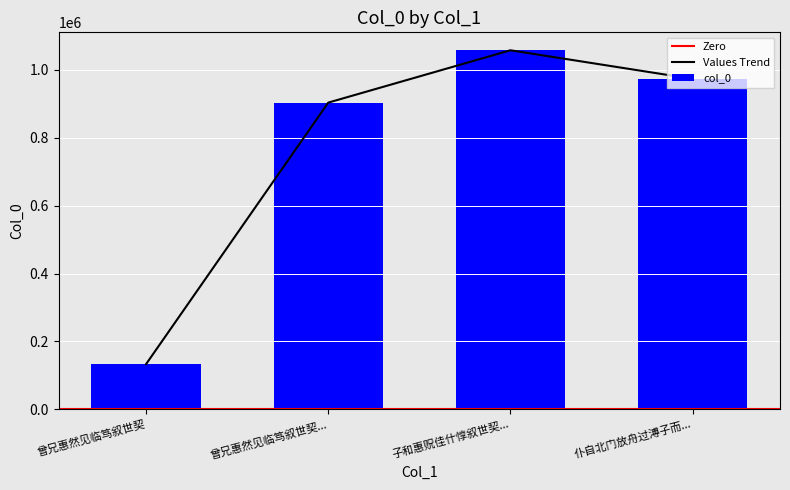

What is the difference between the maximum and minimum values?

924553